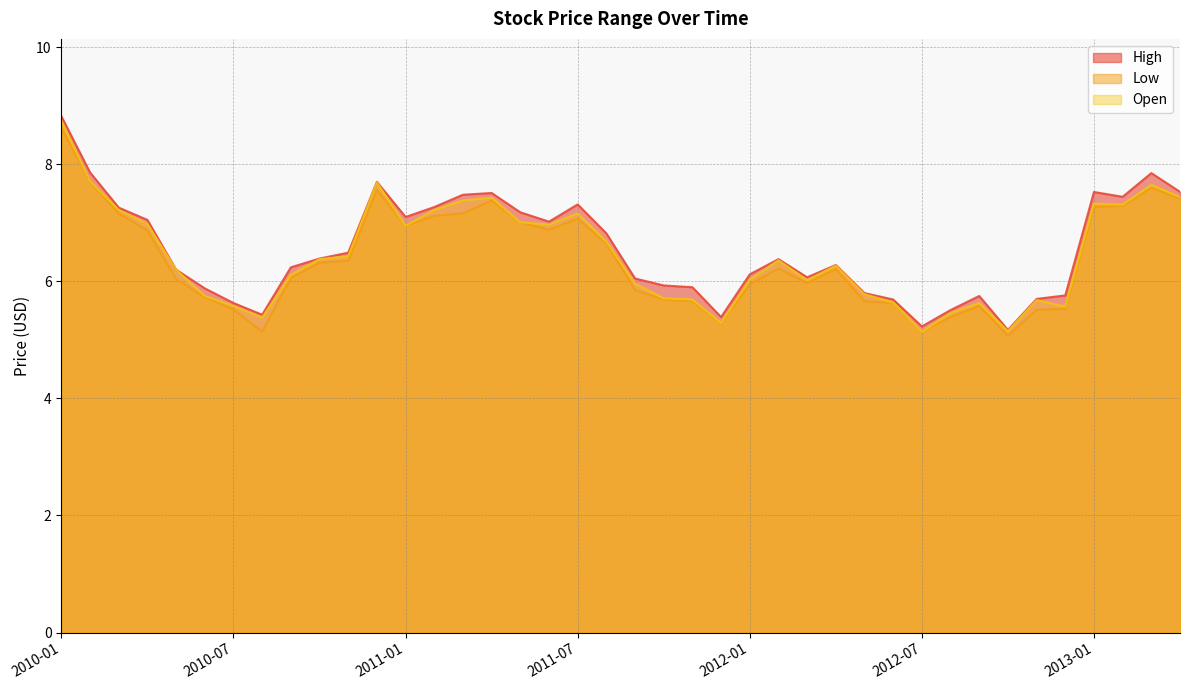

What is the maximum value shown in the chart?

8.8